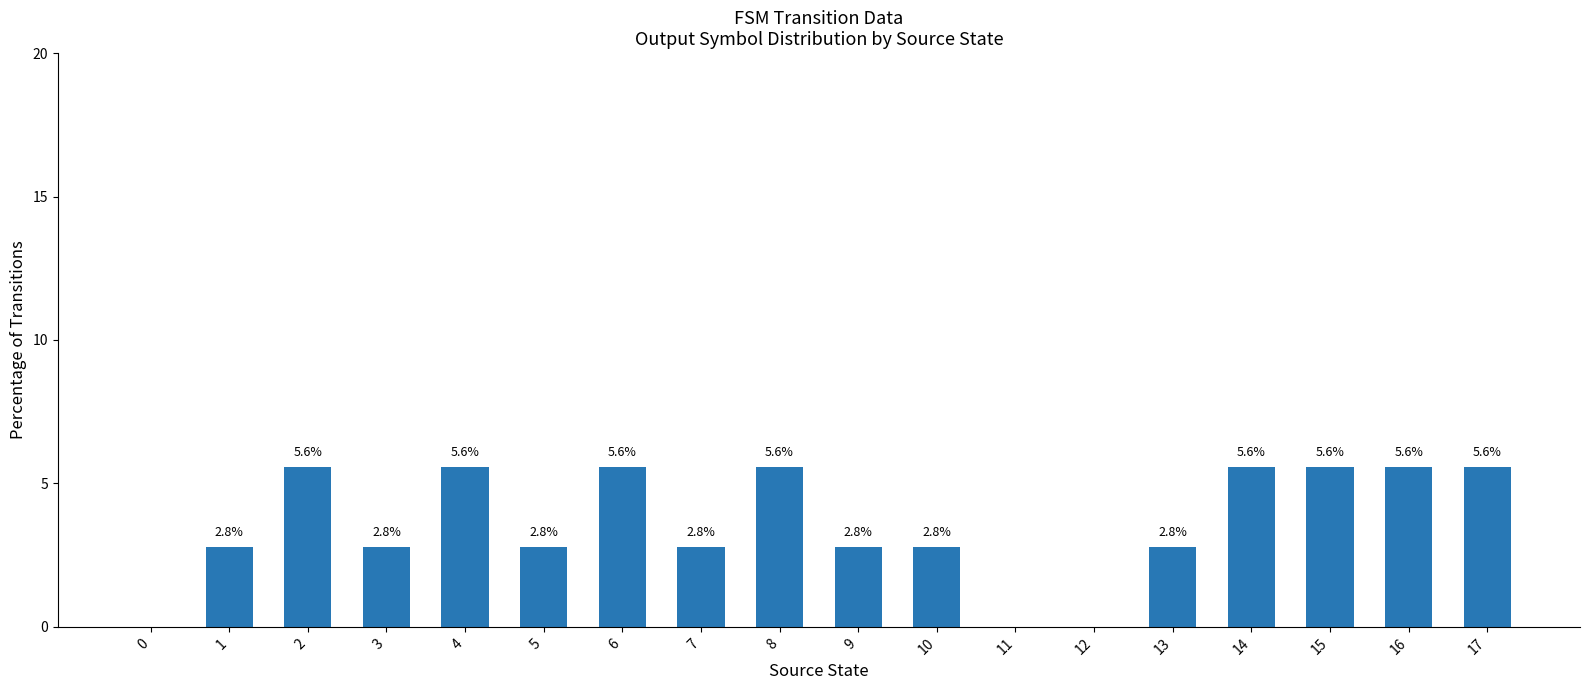

The value at 6 is 1.7. True or false?

False